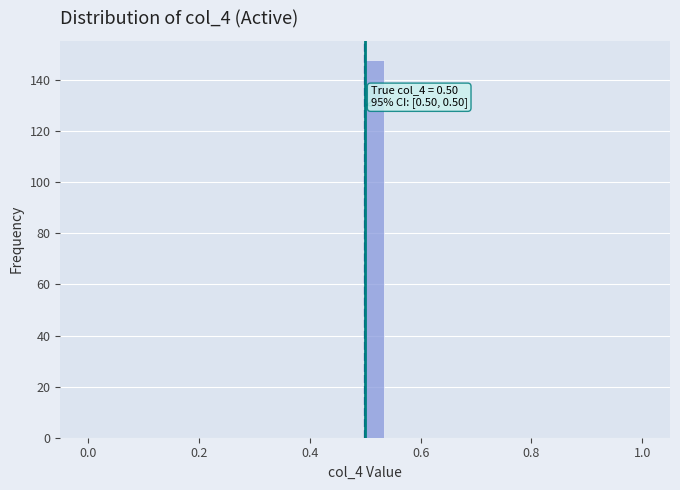

Read against the x-axis, roughly where is the centre of the tallest bar?

0.52